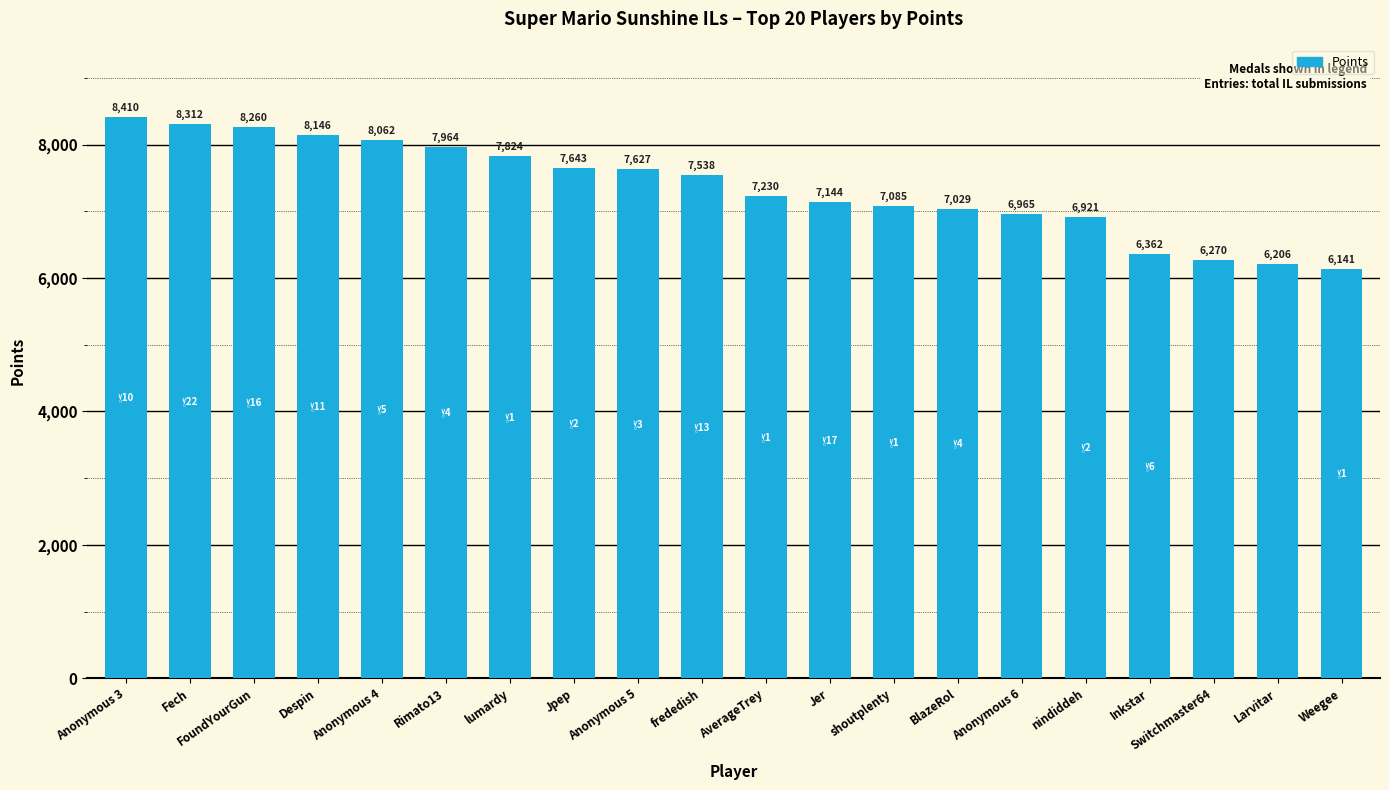

What is the label of the 2nd bar from the right?

Larvitar